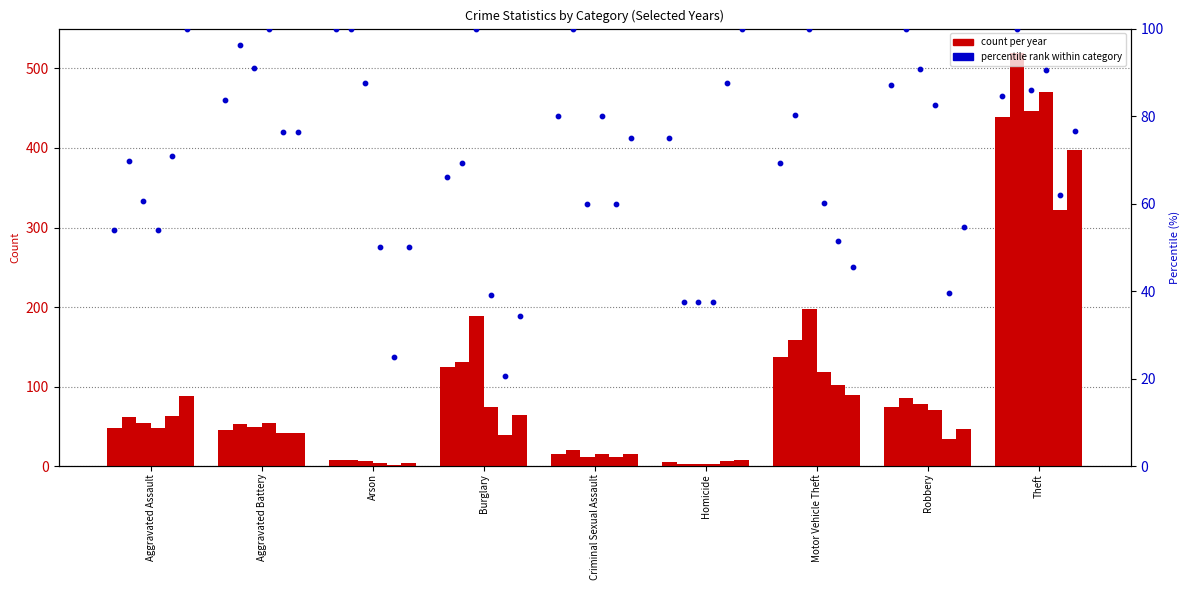

At how many categories does at least one series exceed 98?

9